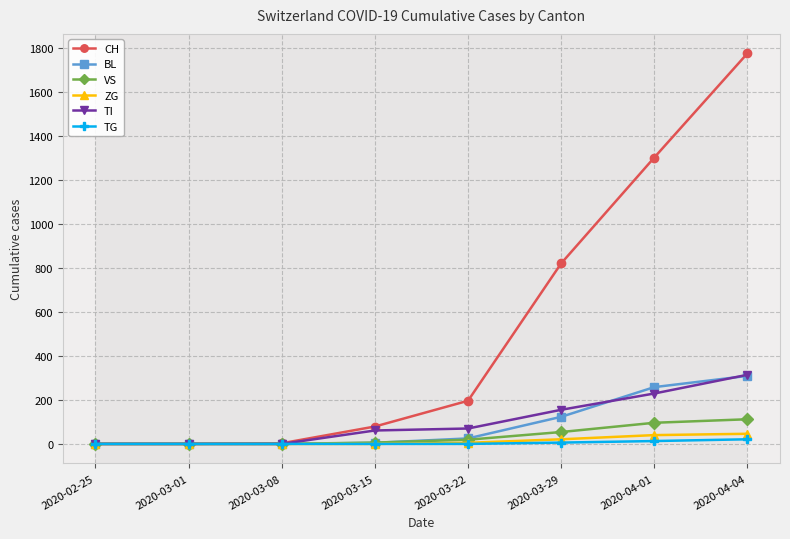

Which series has the largest range (max minus min)?

CH